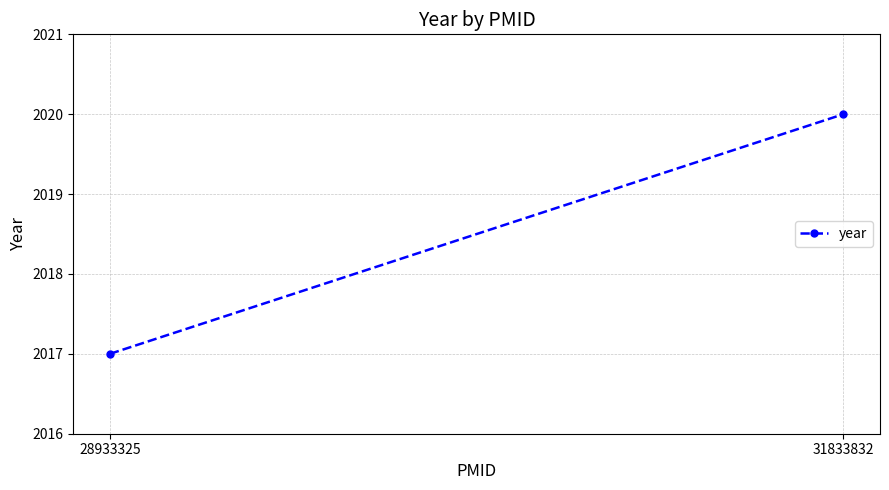

Count the number of data series in this chart.

1